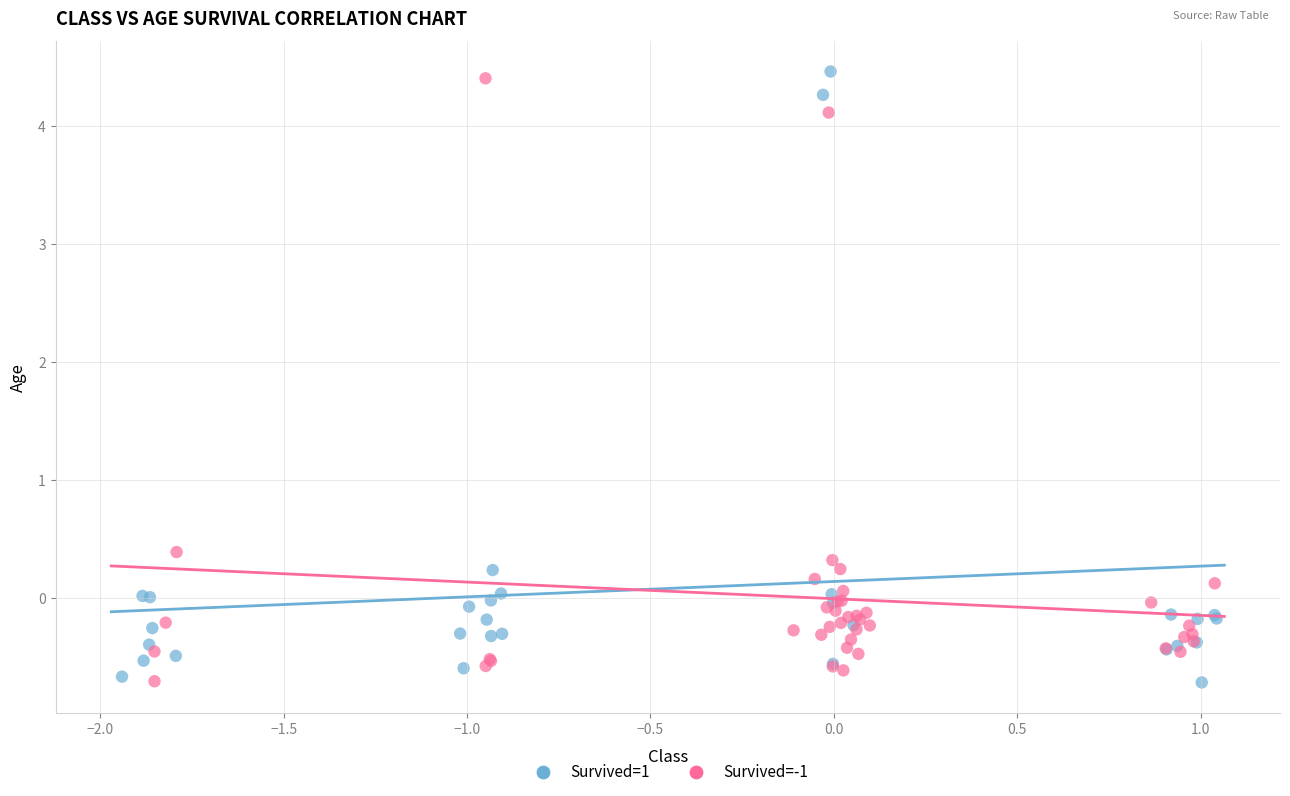

What are all the series names shown in the legend?

Survived=1, Survived=-1